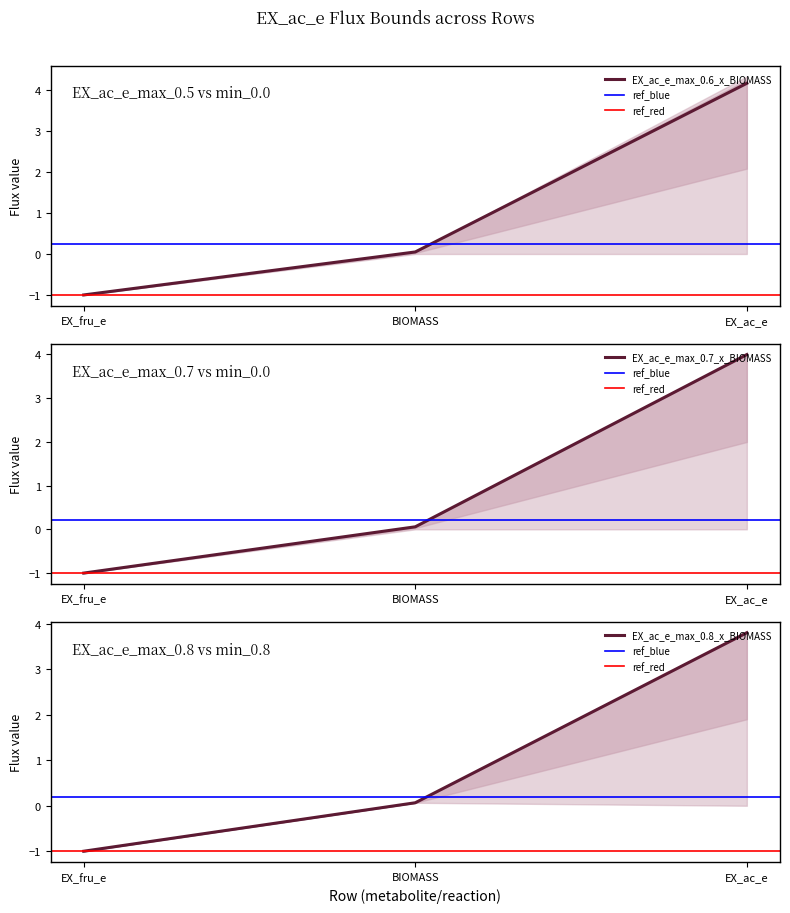

Reading left to right, extract all data points from this chart.

EX_ac_e_max_0.5_x_BIOMASS: -1.0	0.0	4.2
EX_ac_e_max_0.6_x_BIOMASS: -1.0	0.1	4.0
EX_ac_e_max_0.7_x_BIOMASS: -1.0	0.1	3.8